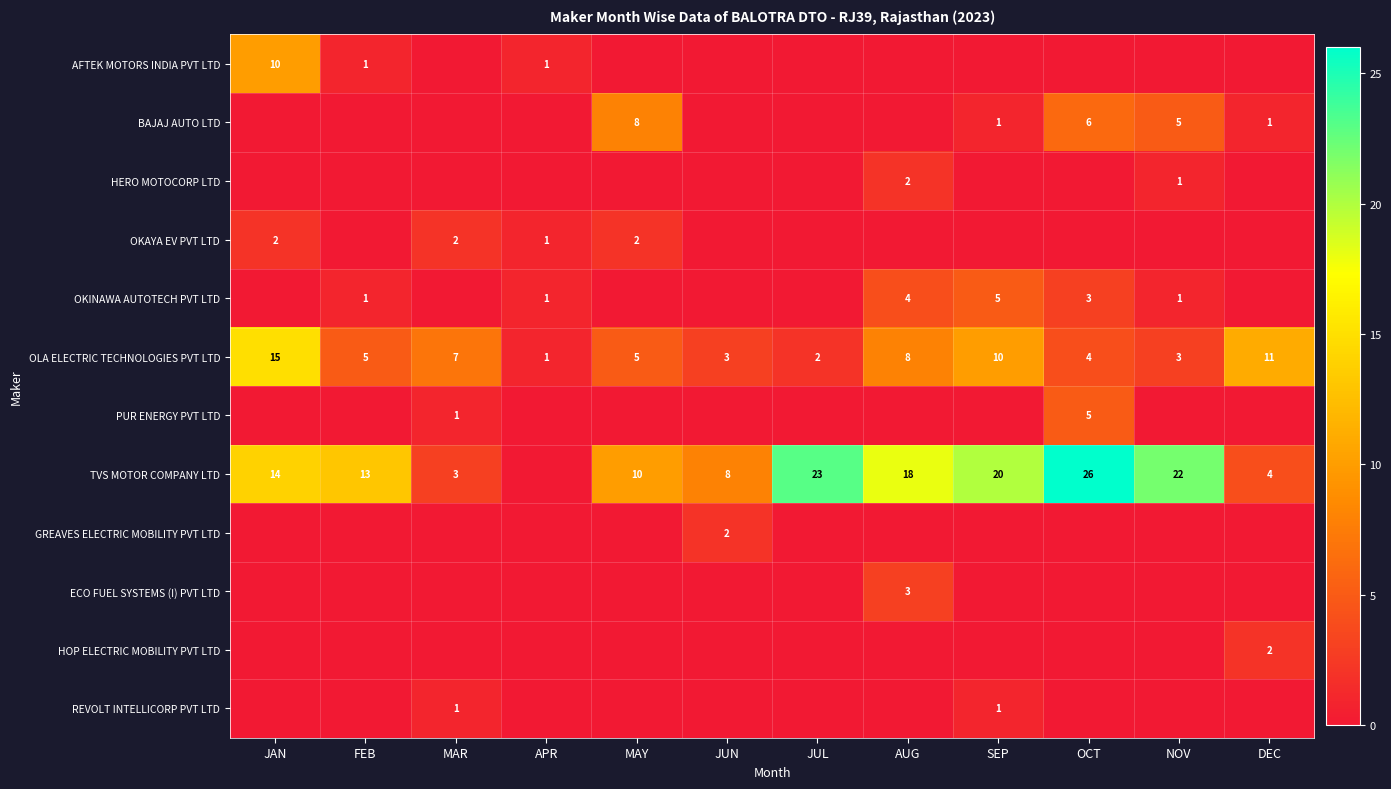

Which category has the highest value in the OLA ELECTRIC TECHNOLOGIES PVT LTD series?

JAN